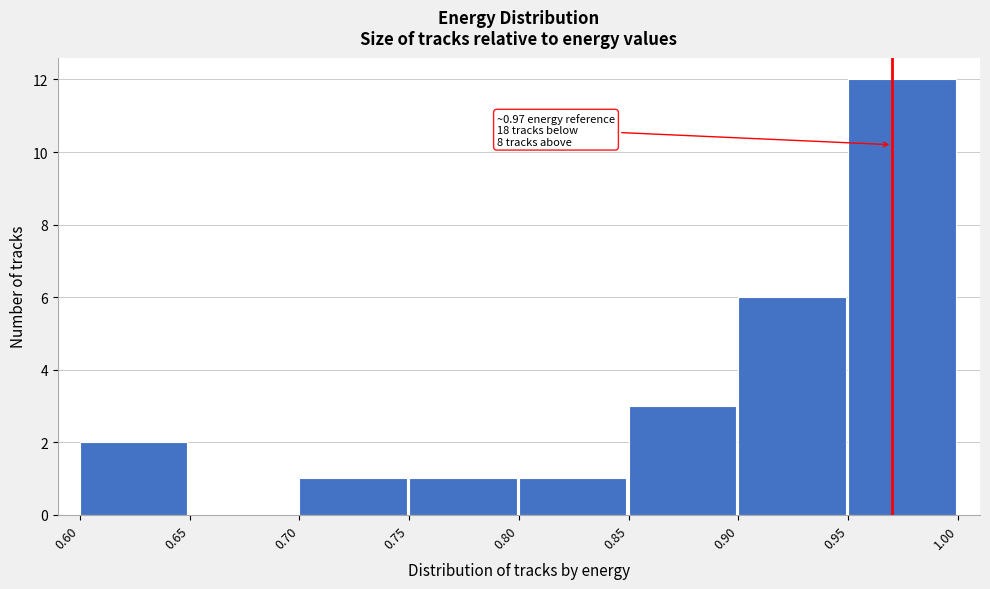

Which range on the x-axis has the tallest bar?

0.95 to 1.00